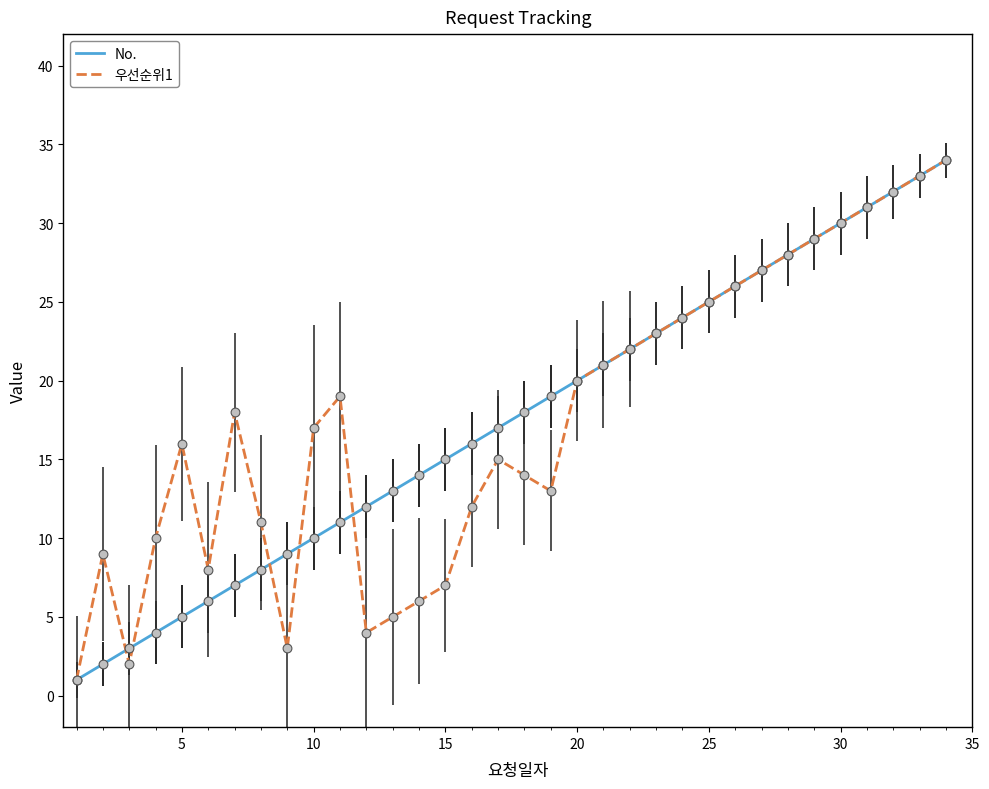

What is the highest value of the No. series?

34